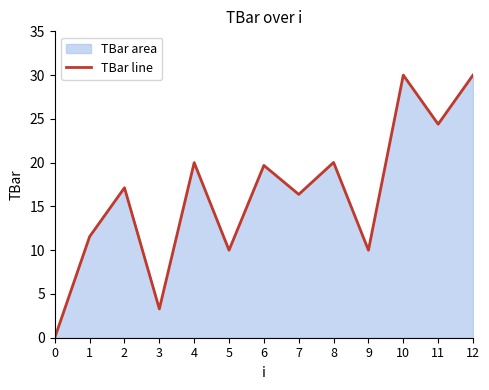

How many values are above zero?

12